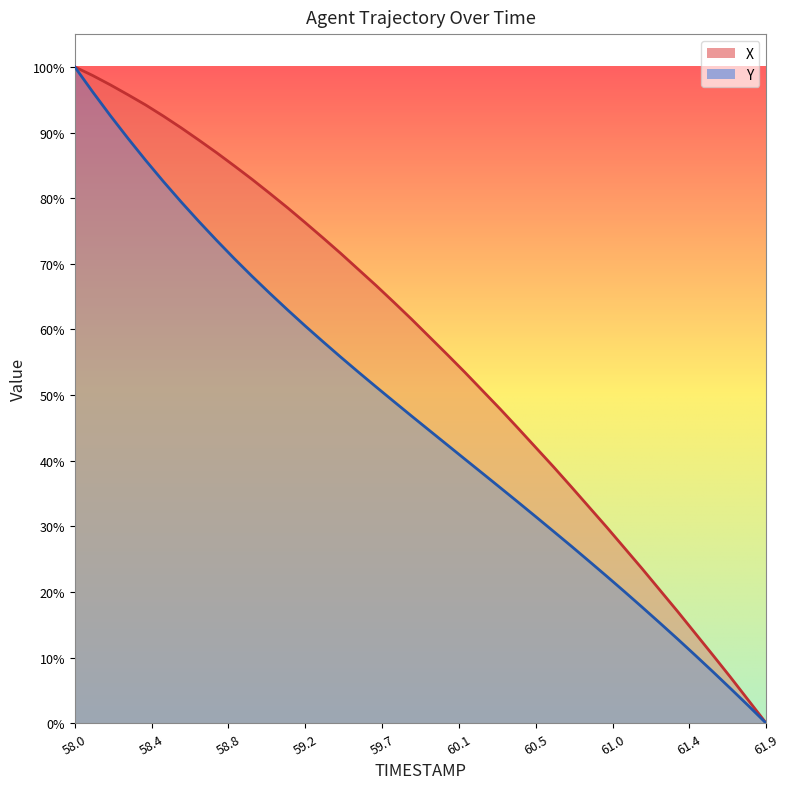

True or false: X and Y intersect in this chart.

False